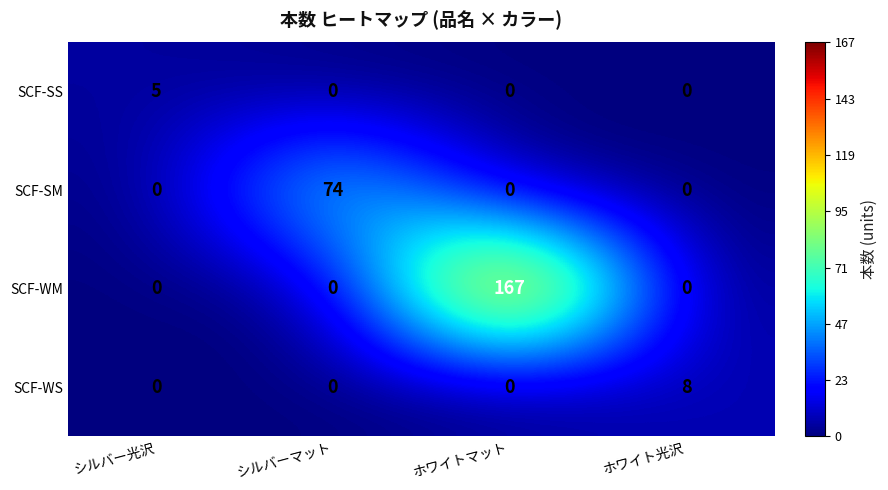

At which category does the chart reach its peak across all series?

ホワイトマット